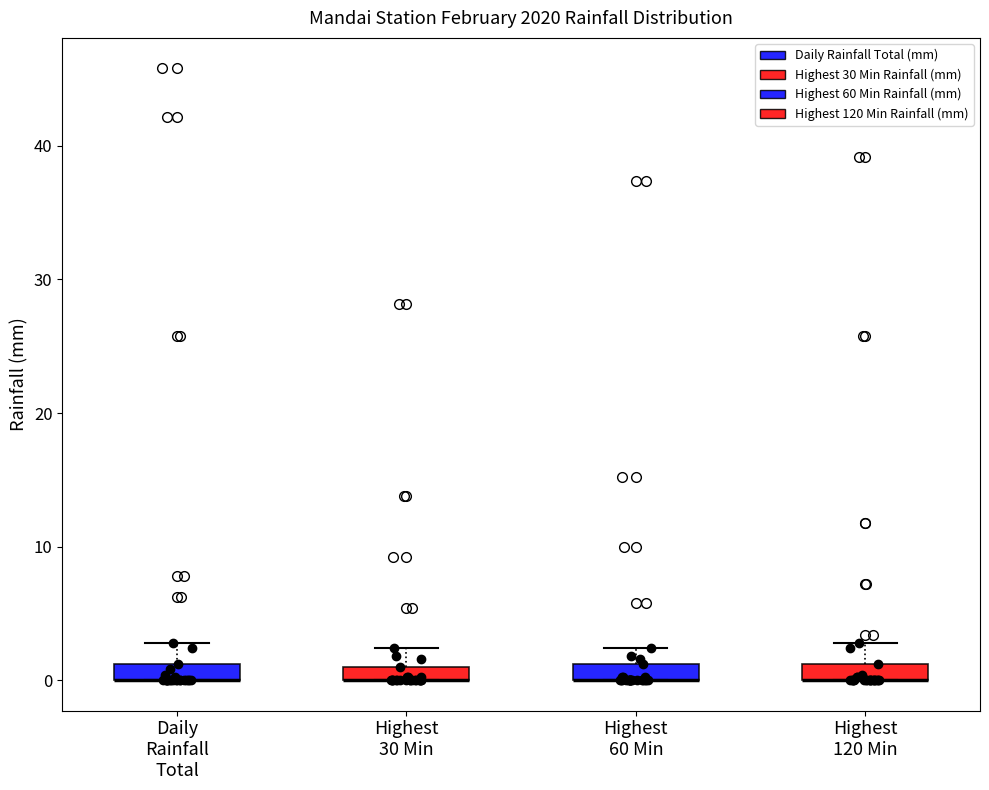

Where does the upper whisker of the box for Highest 120 Min end on the y-axis? The values are not printed on the chart, so give them approximately, as read against the axis.

3